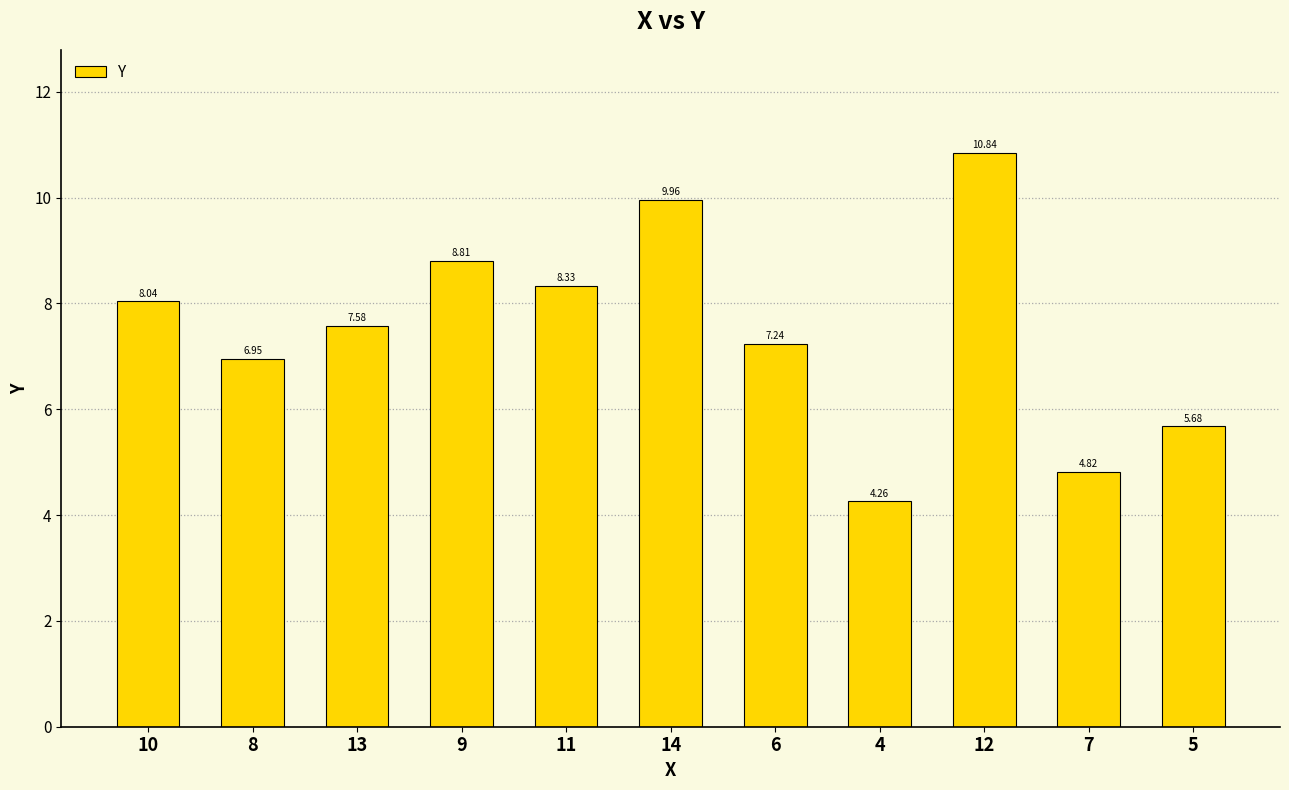

What is the average value?

7.5